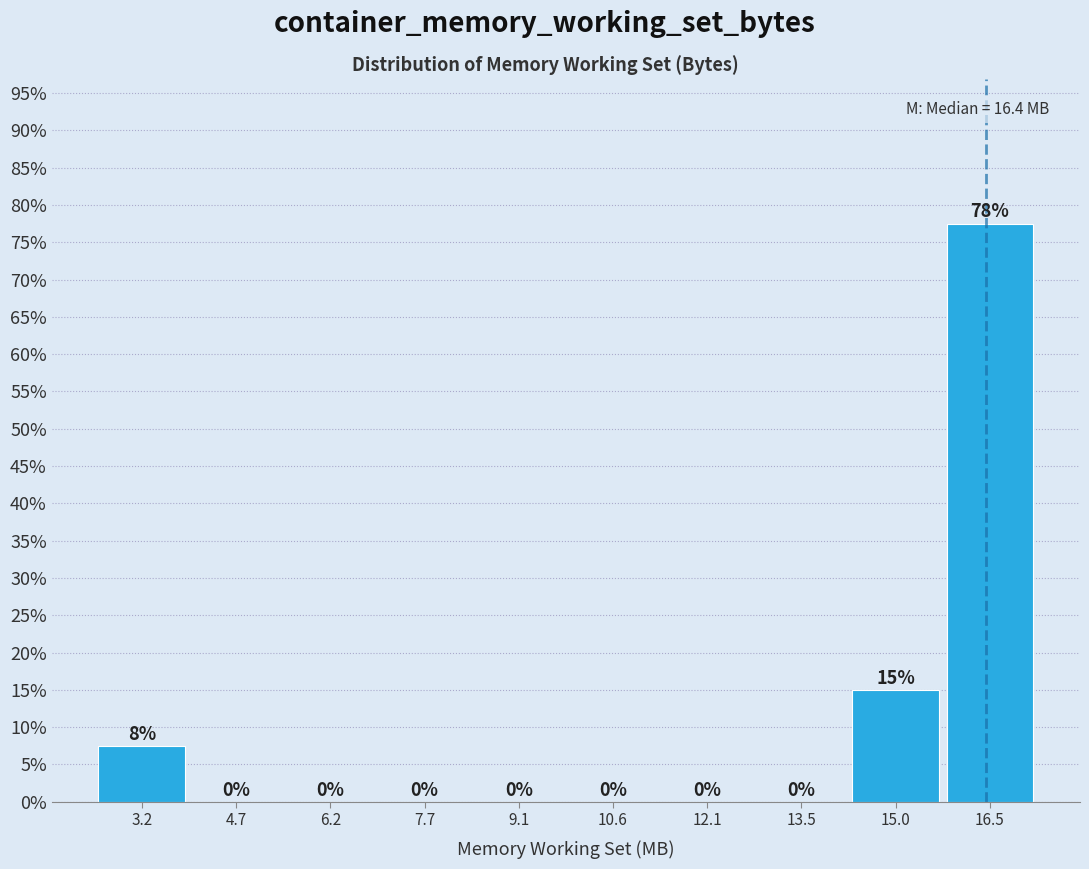

Which range on the x-axis has the tallest bar?

15.8 to 17.2